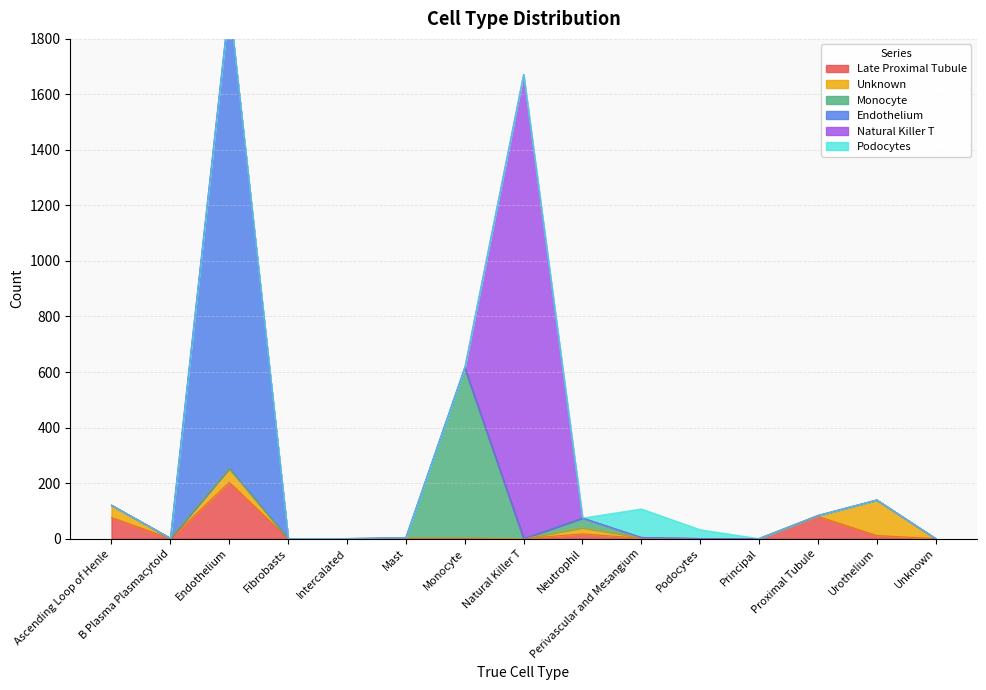

True or false: Endothelium has more than 1 points higher than both neighbors.

False